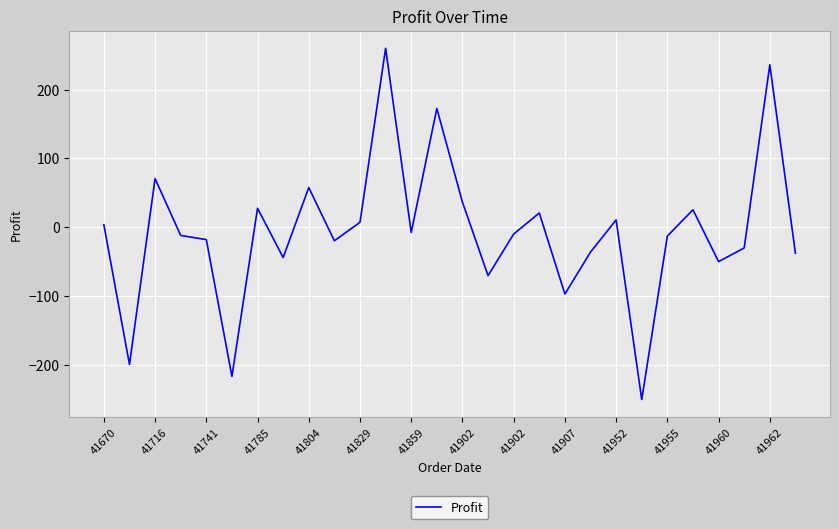

What is the difference between the maximum and minimum values?

510.4